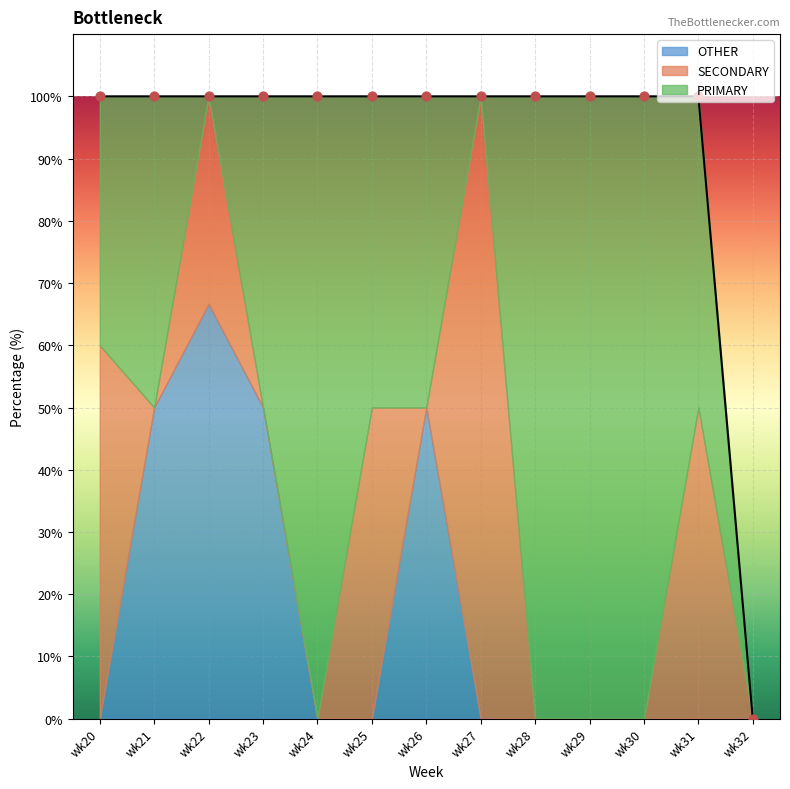

Which series has the largest Y range (max minus min)?

PRIMARY